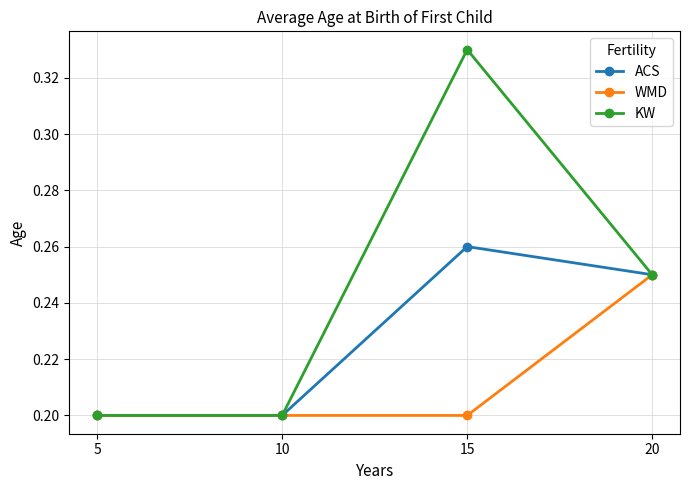

True or false: WMD has a value of 0.1 at 5.

False